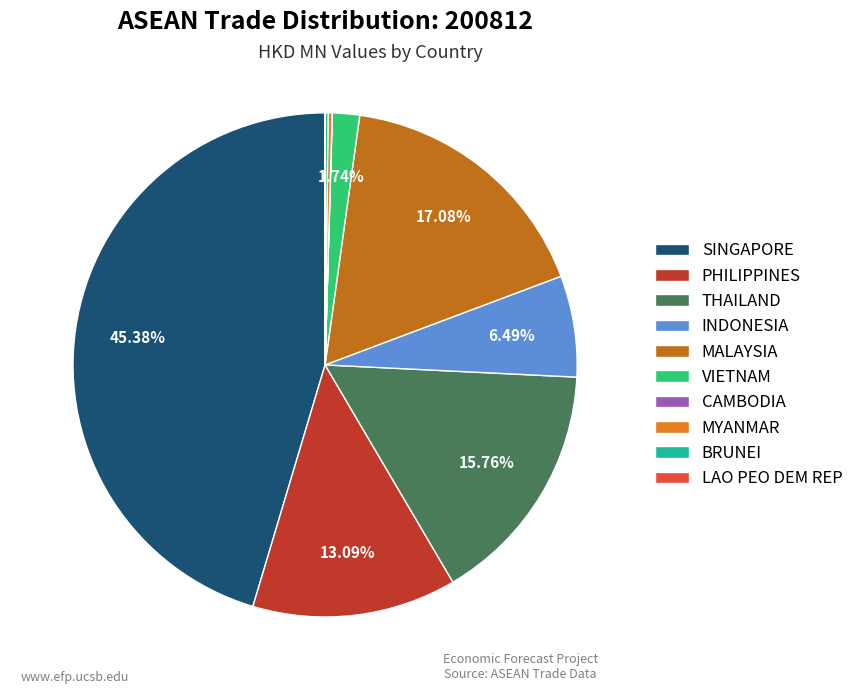

What percentage is NOT represented by SINGAPORE?

54.6%